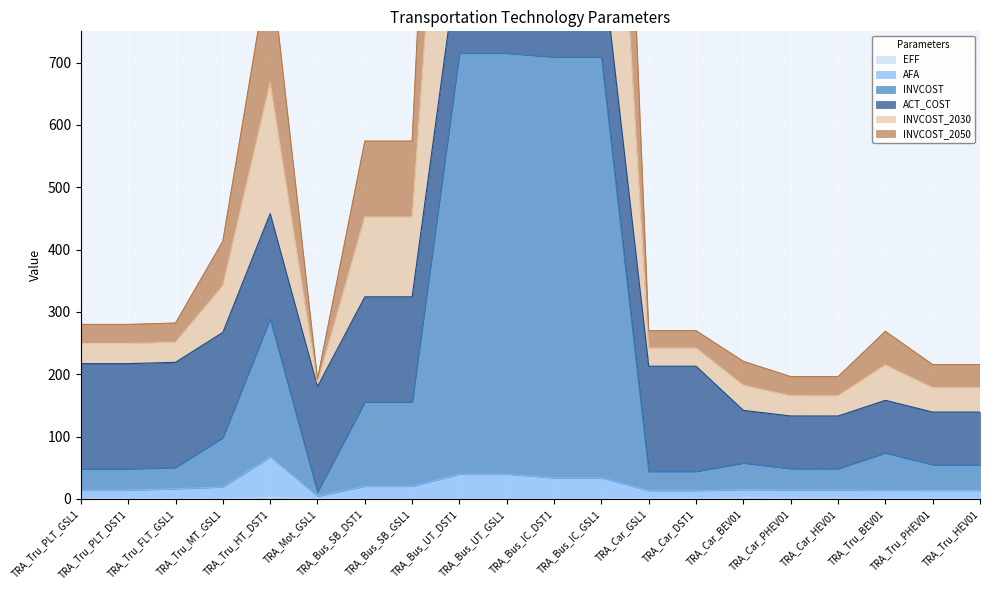

True or false: INVCOST_2030 and EFF cross at least once.

False